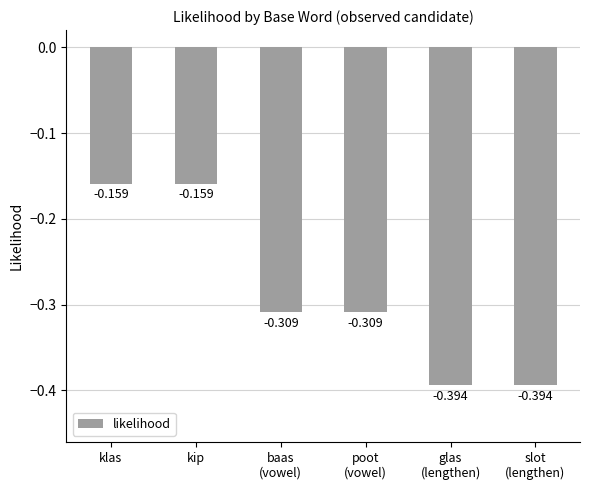

What is the label of the 6th bar from the right?

klas